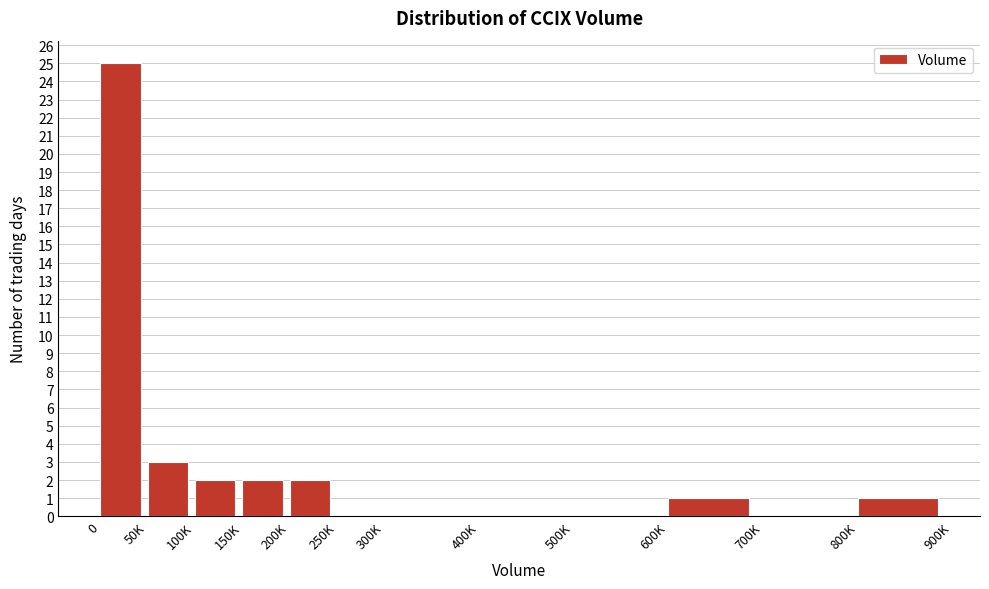

Reading right to left, transcribe all the data shown in this chart.

800K=1	700K=0	600K=1	500K=0	400K=0	300K=0	250K=0	200K=2	150K=2	100K=2	50K=3	0=25